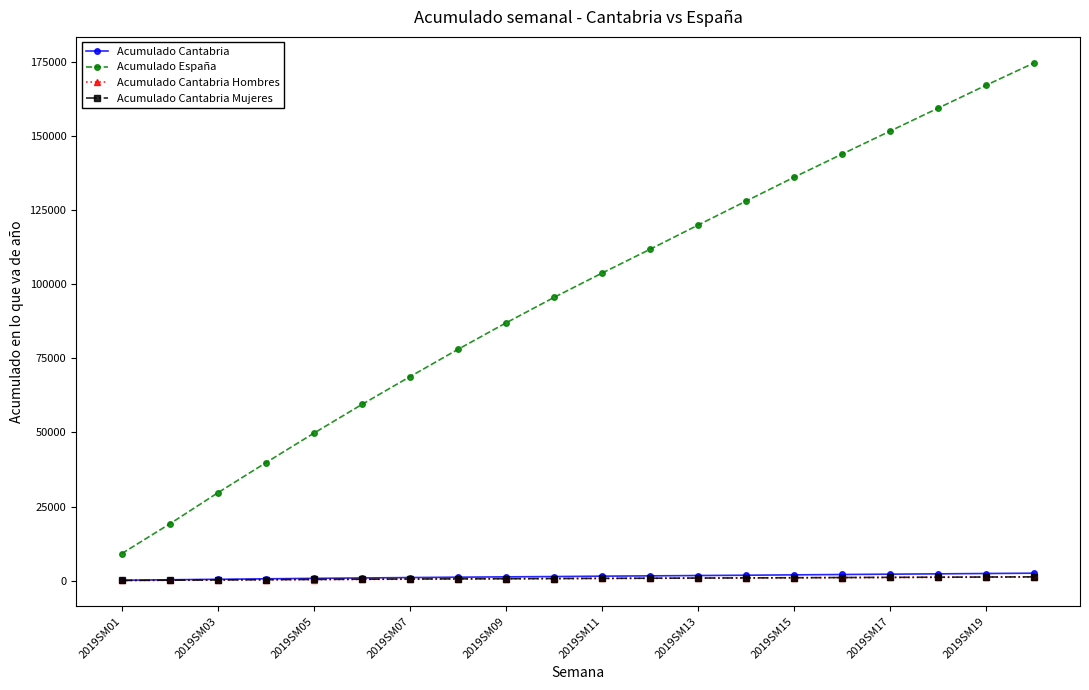

True or false: Acumulado España has more than 1 interior local peaks.

False